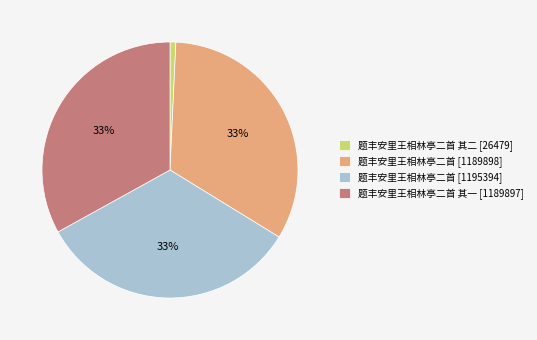

Which has a higher value, 题丰安里王相林亭二首 其二 [26479] or 题丰安里王相林亭二首 其一 [1189897]?

题丰安里王相林亭二首 其一 [1189897]